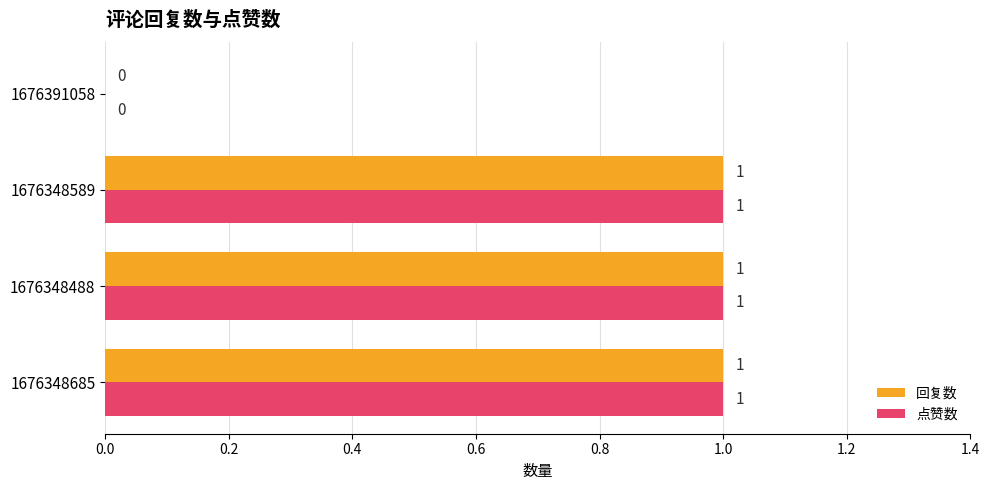

The 点赞数 series shows 0 at 1676391058. True or false?

True